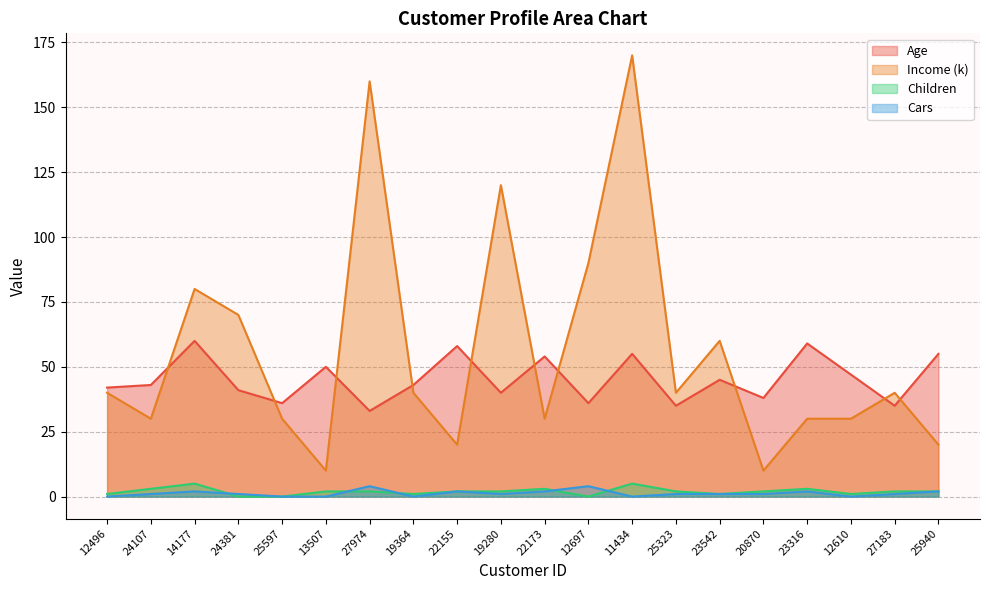

At which category is the sum across all series the highest?

11434